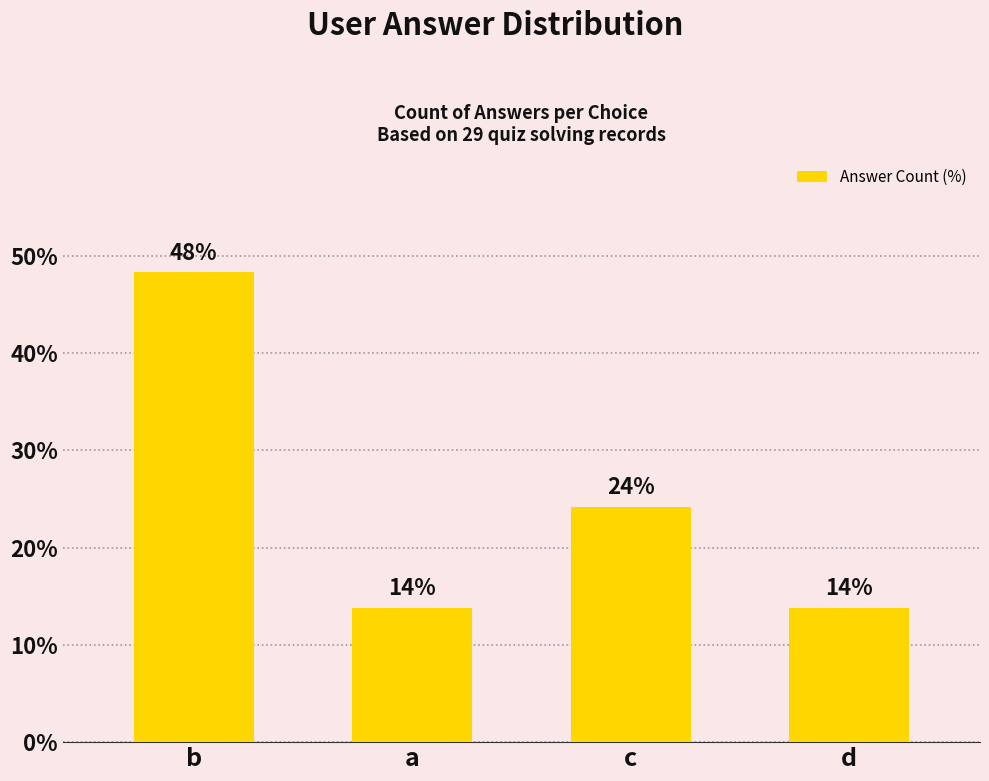

Does the chart contain any negative values?

No